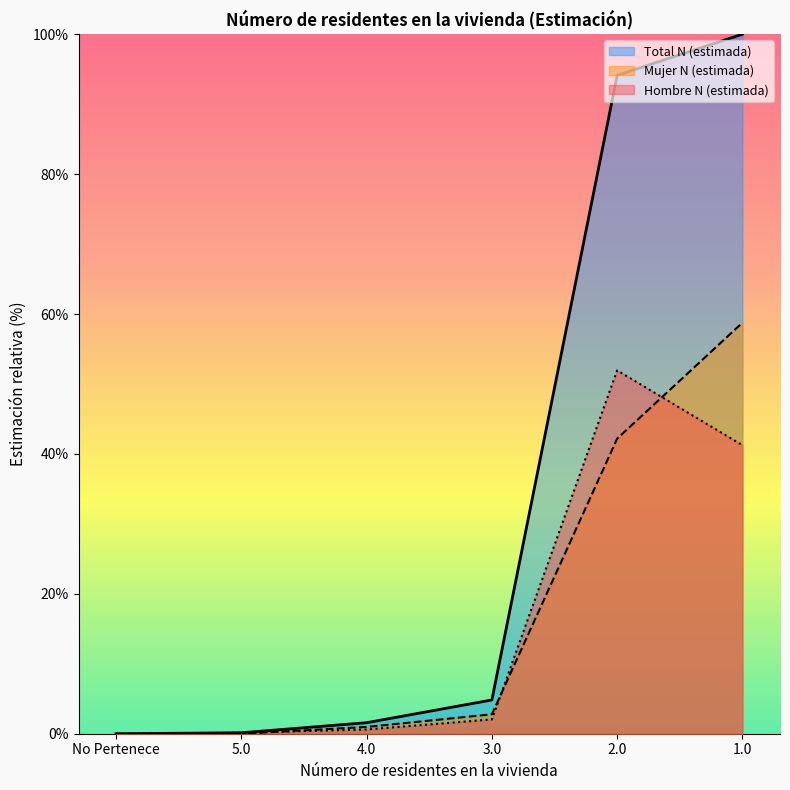

What is the difference between the maximum and minimum values in the Total N (estimada) series?

100.0